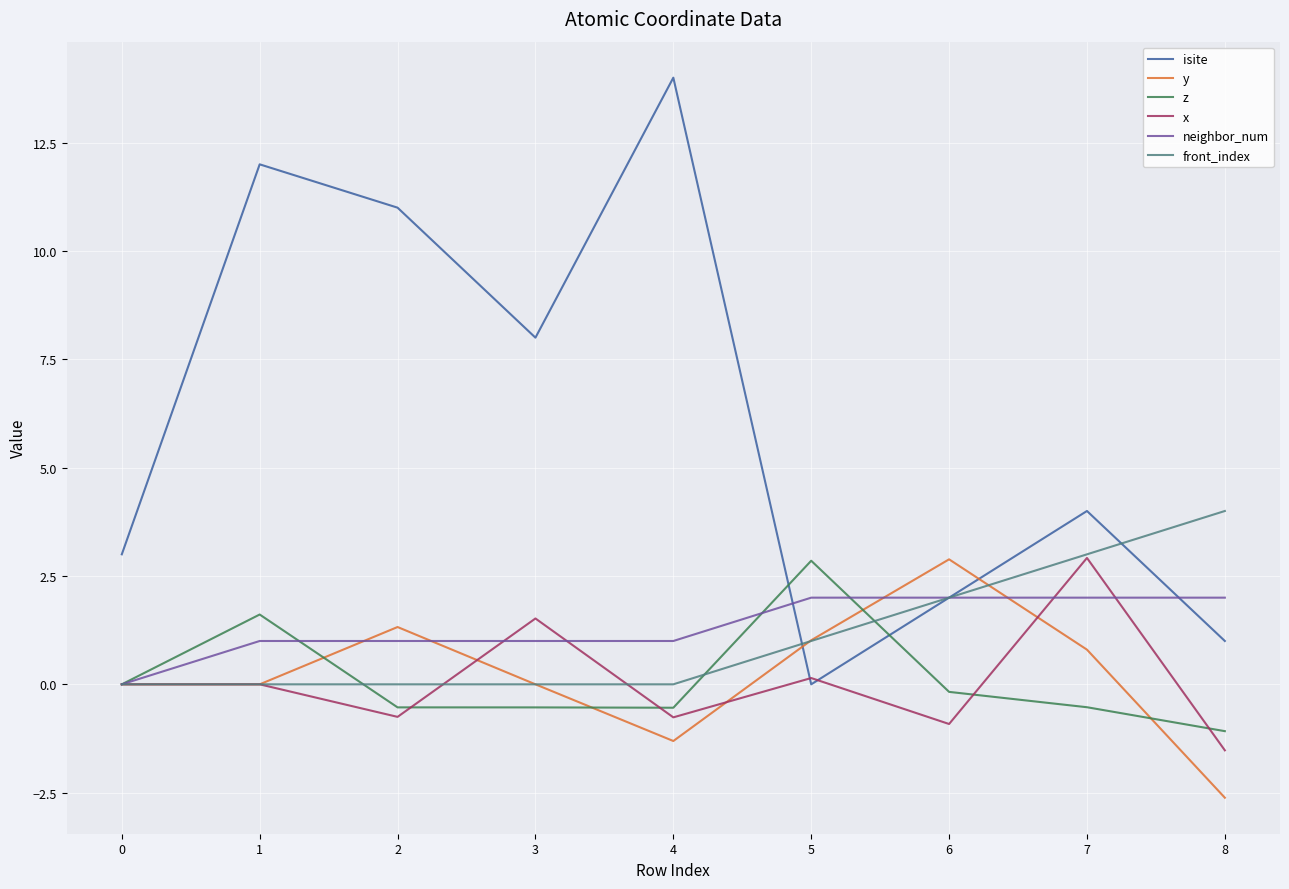

Does the chart display data point markers on the line(s)?

No